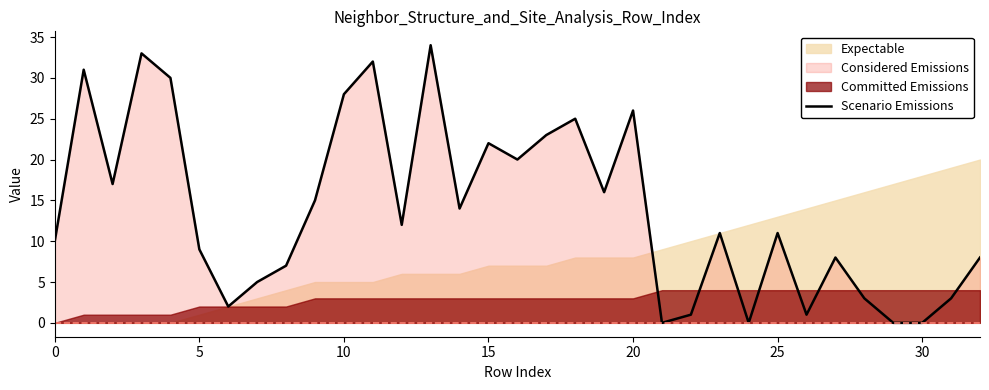

Which label corresponds to the smallest value in the chart?

21